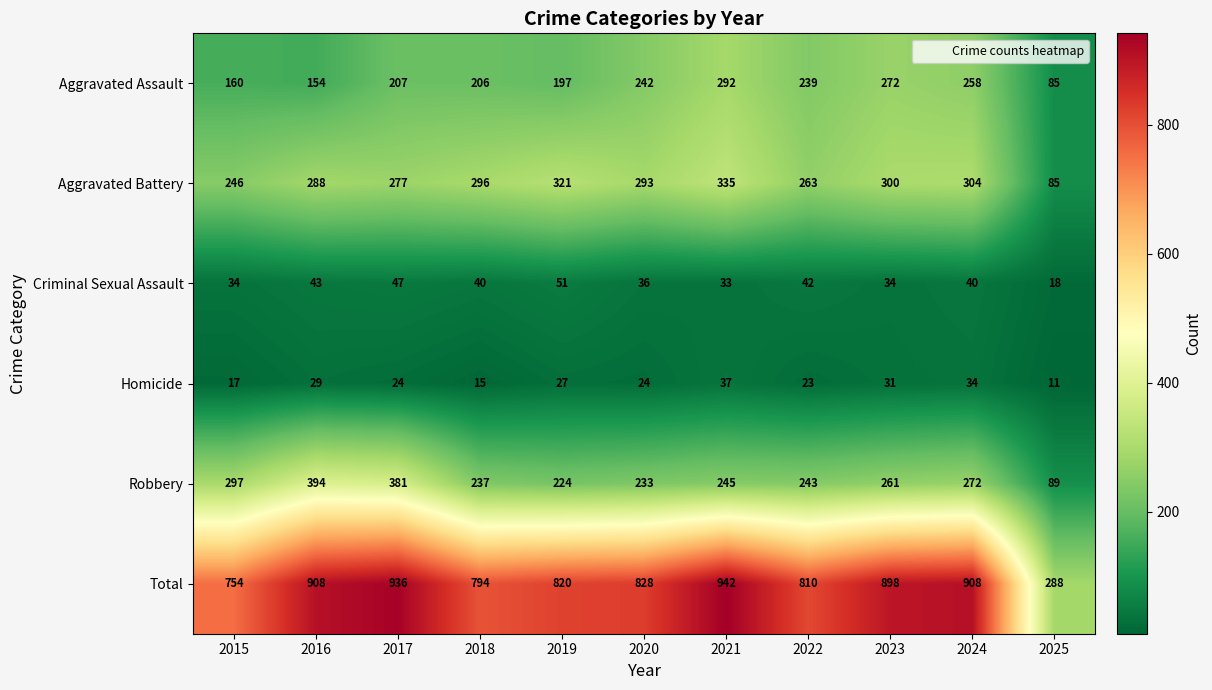

What is the difference between the Criminal Sexual Assault values at 2018 and 2019?

11